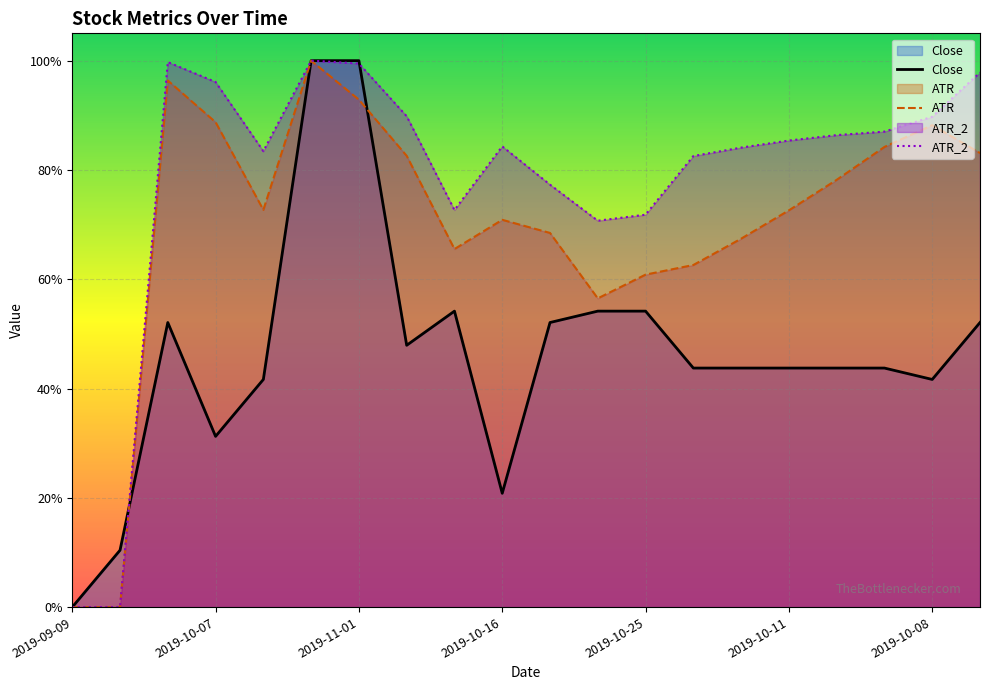

The value of ATR at 2019-10-04 is 0.8. True or false?

True